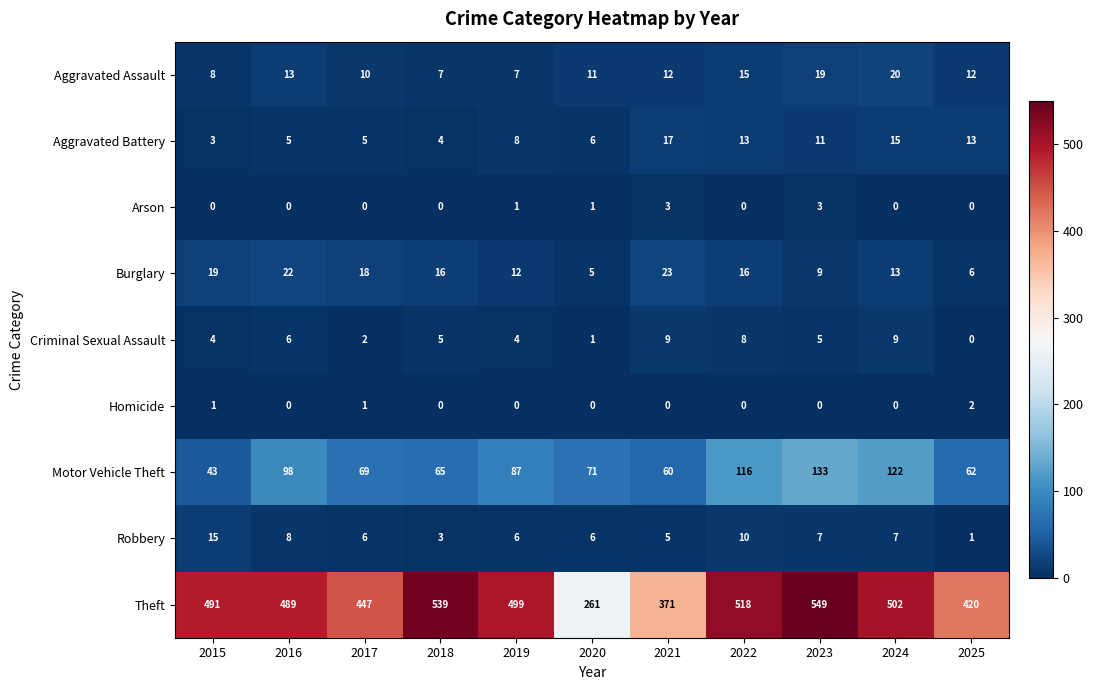

At which category is the sum across all series the highest?

2023